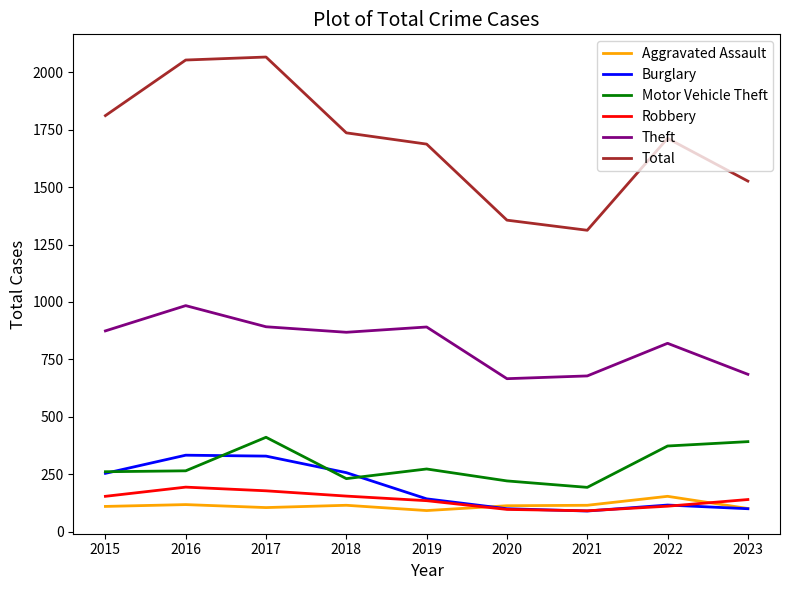

What is the greatest value displayed?

2066